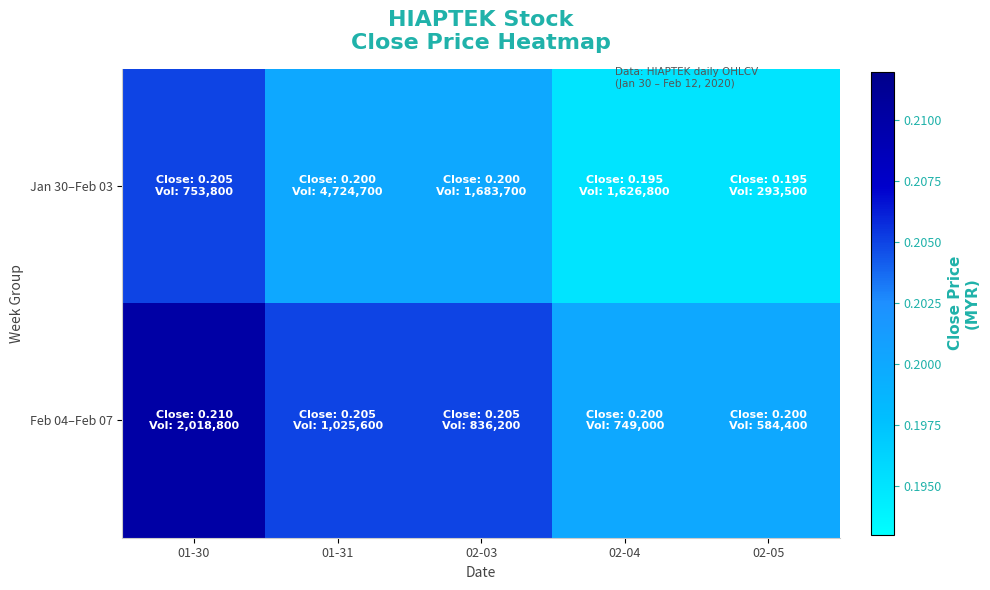

Which series has the largest total across all categories?

Feb 04–Feb 07